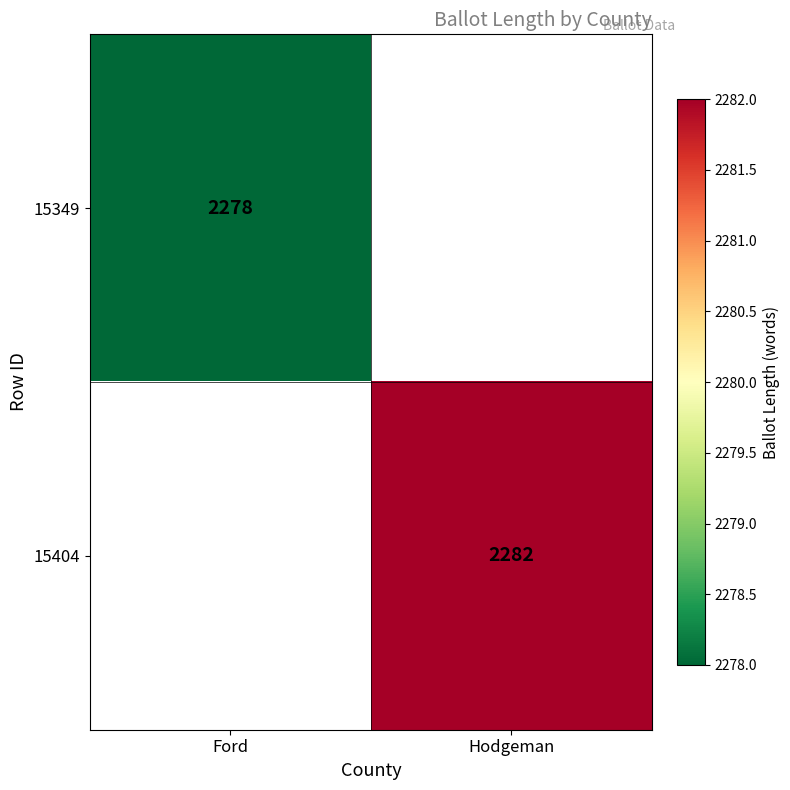

The 15349 series shows 2278 at Ford. True or false?

True